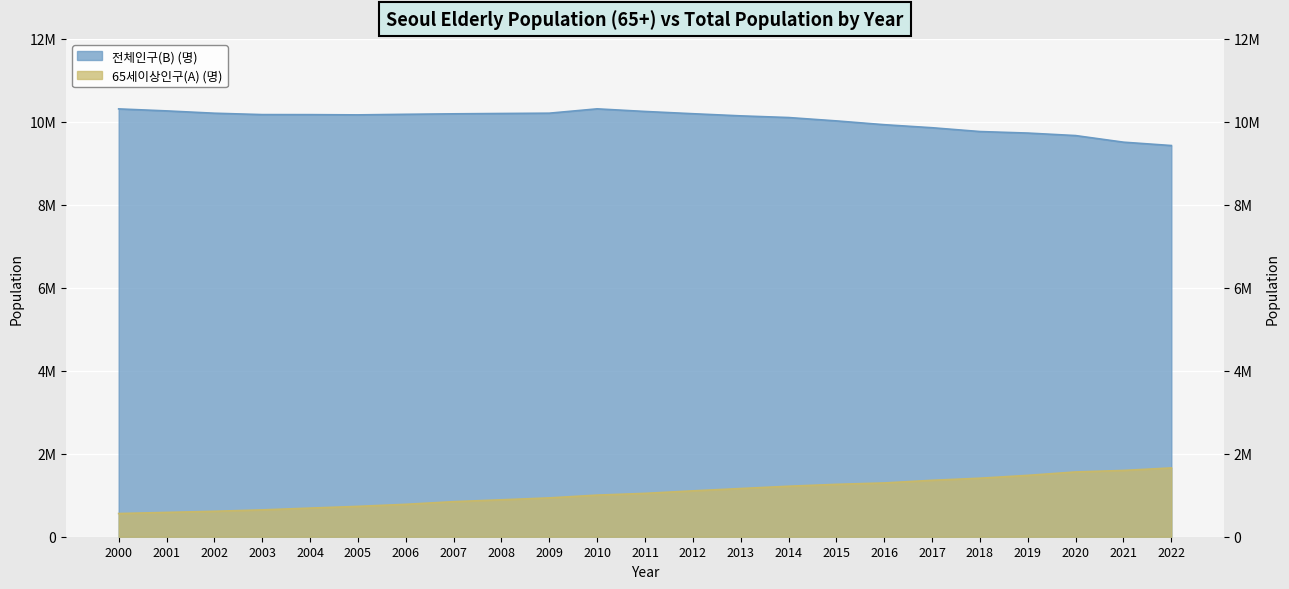

List the series in order of their peak value, highest first.

전체인구(B) (명), 65세이상인구(A) (명)